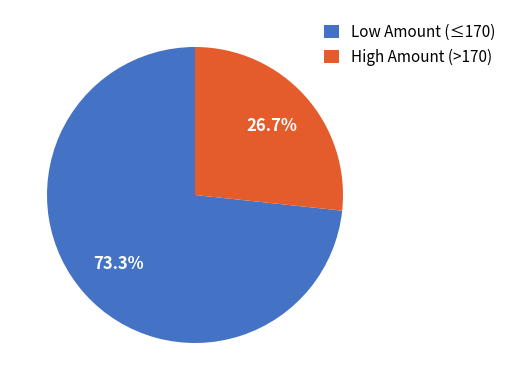

Do Low Amount (≤170) and High Amount (>170) together represent more than half of the pie?

Yes